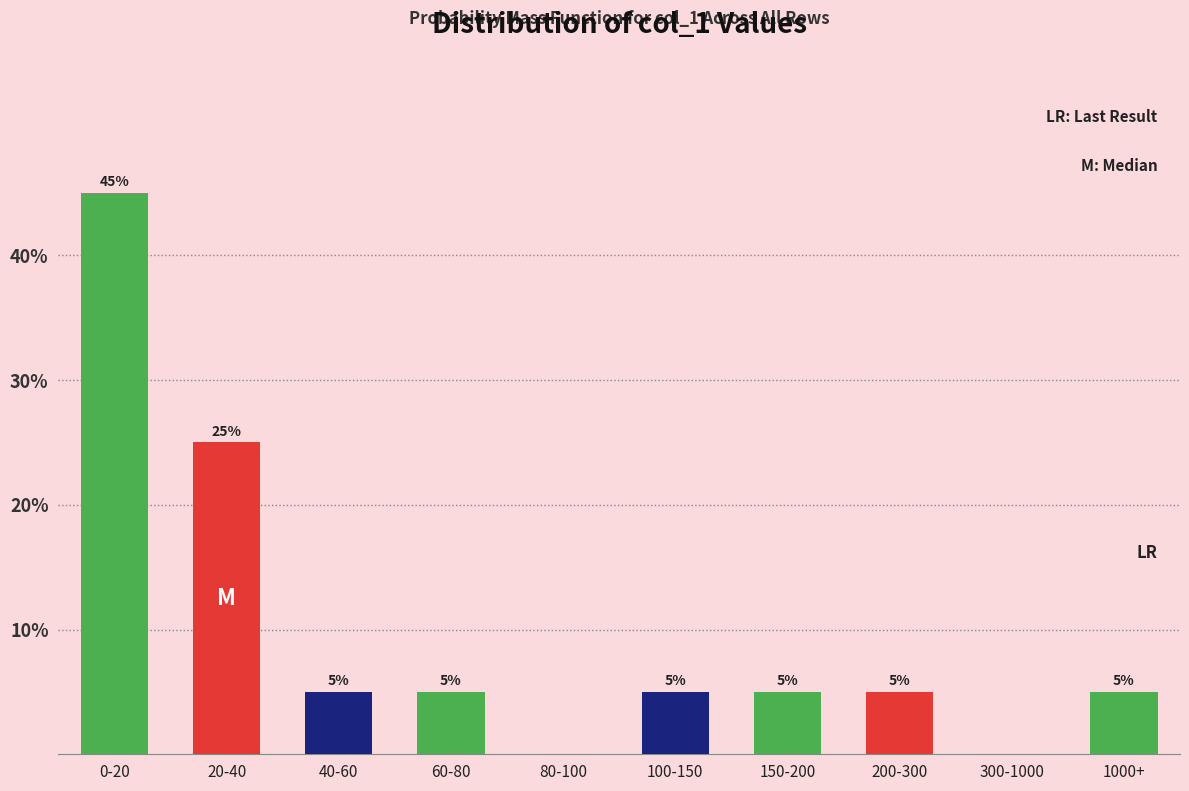

Reading left to right, what are all the values shown in this chart?

0-20=45	20-40=25	40-60=5	60-80=5	80-100=0	100-150=5	150-200=5	200-300=5	300-1000=0	1000+=5